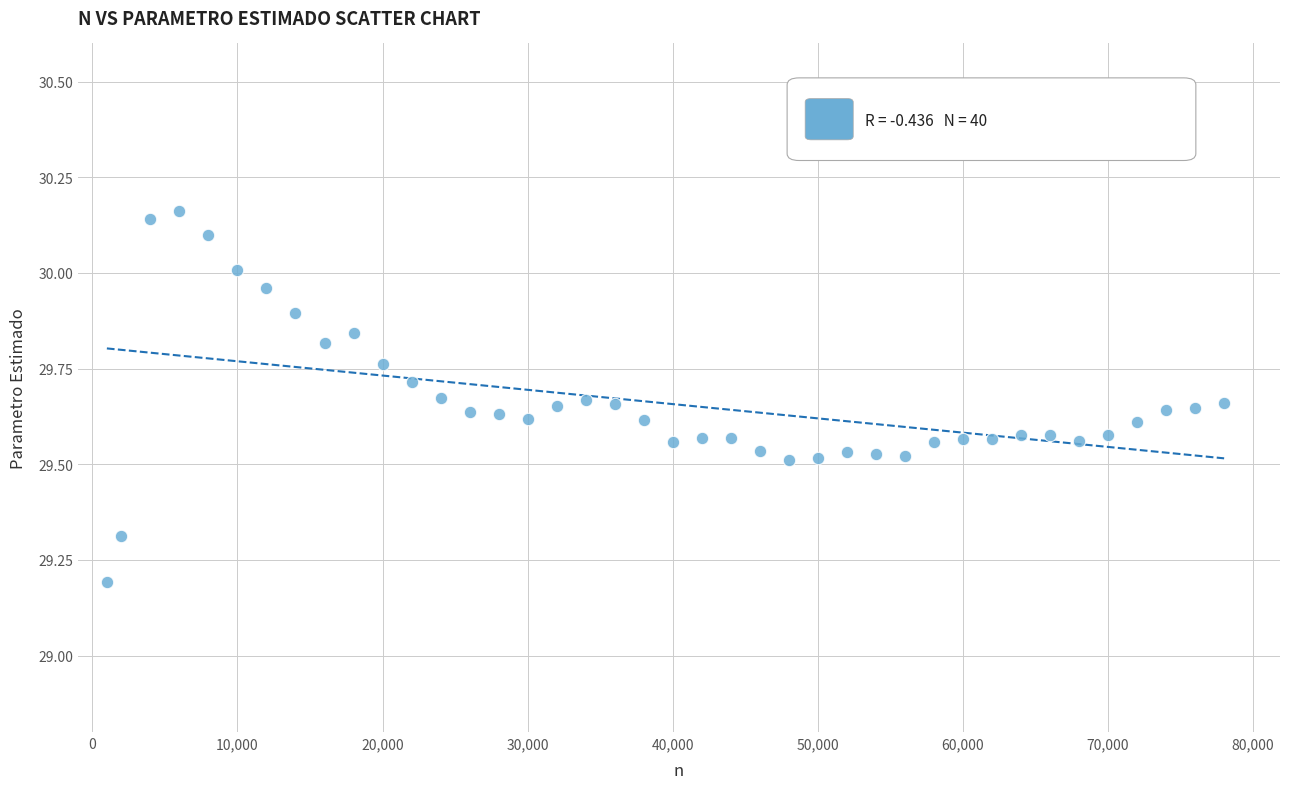

What is the range of X values (max minus min)?

77000.0